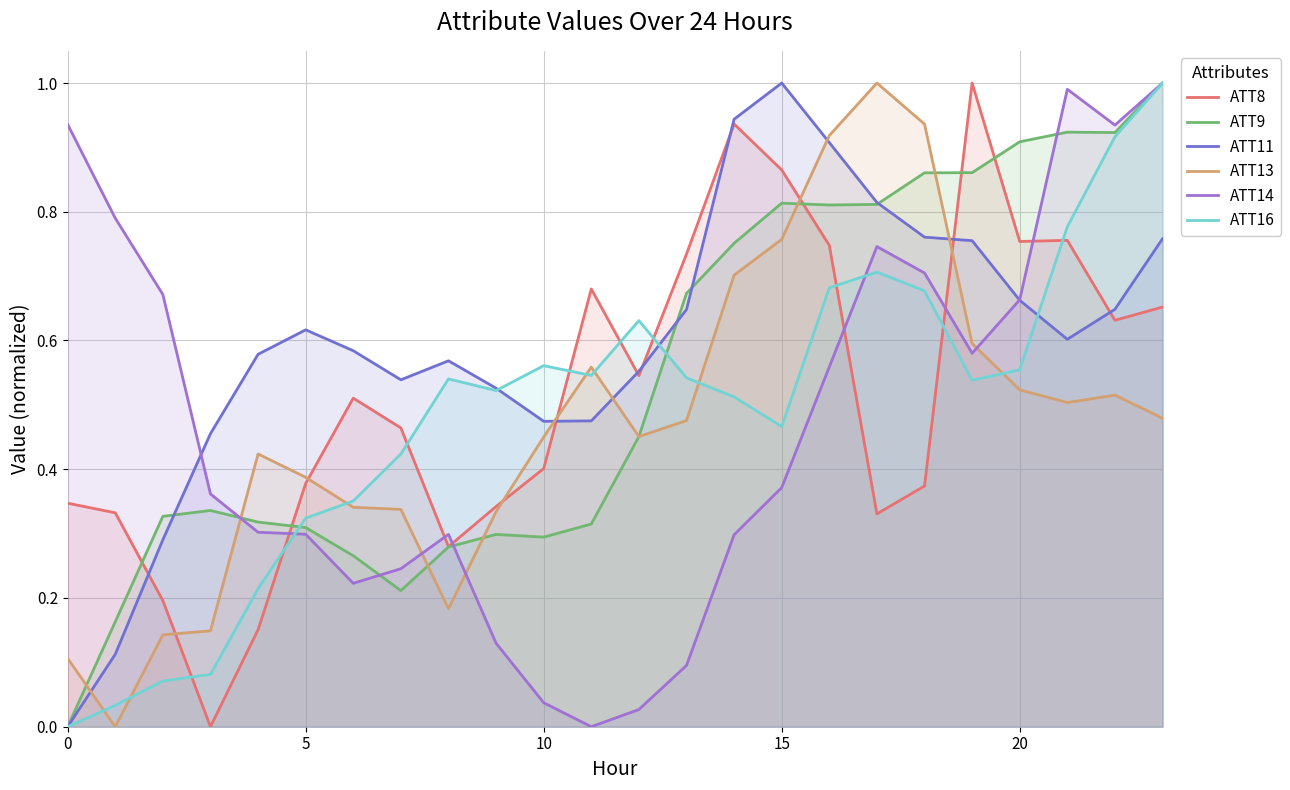

How many times do ATT13 and ATT14 cross each other?

4